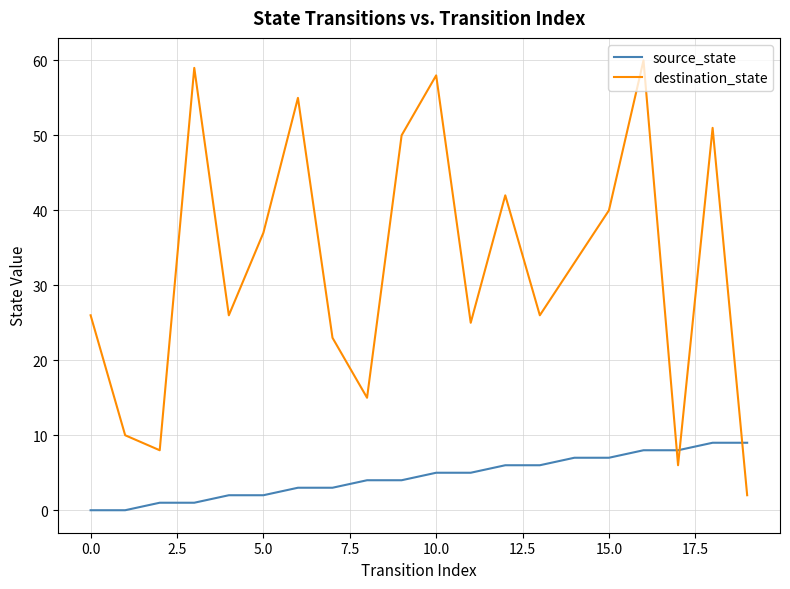

True or false: destination_state and source_state intersect in this chart.

True